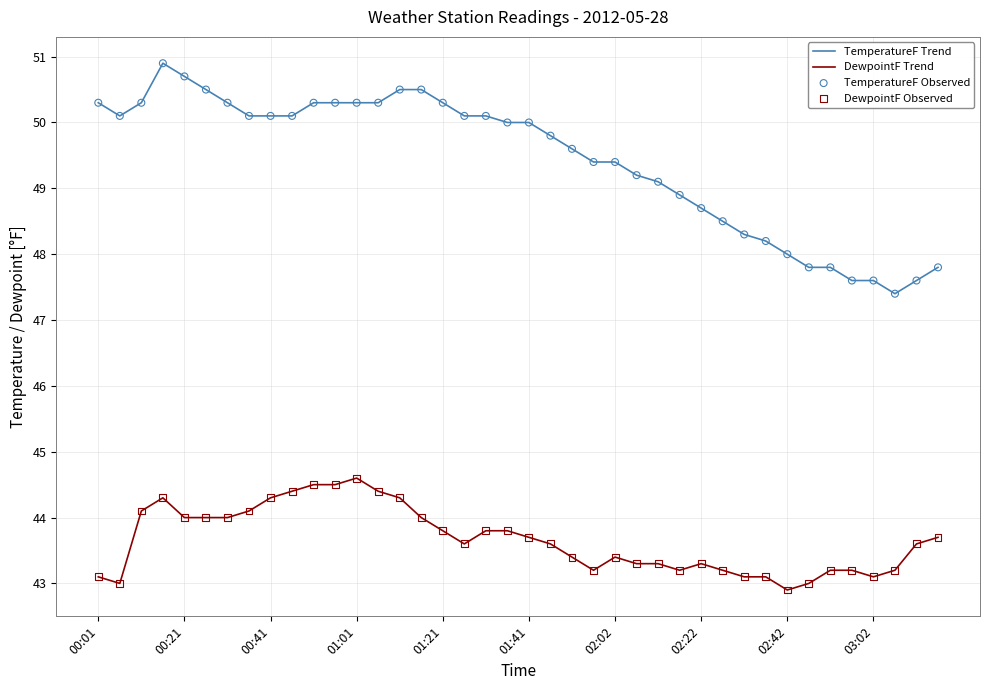

Which series has the largest total across all categories?

TemperatureF Trend